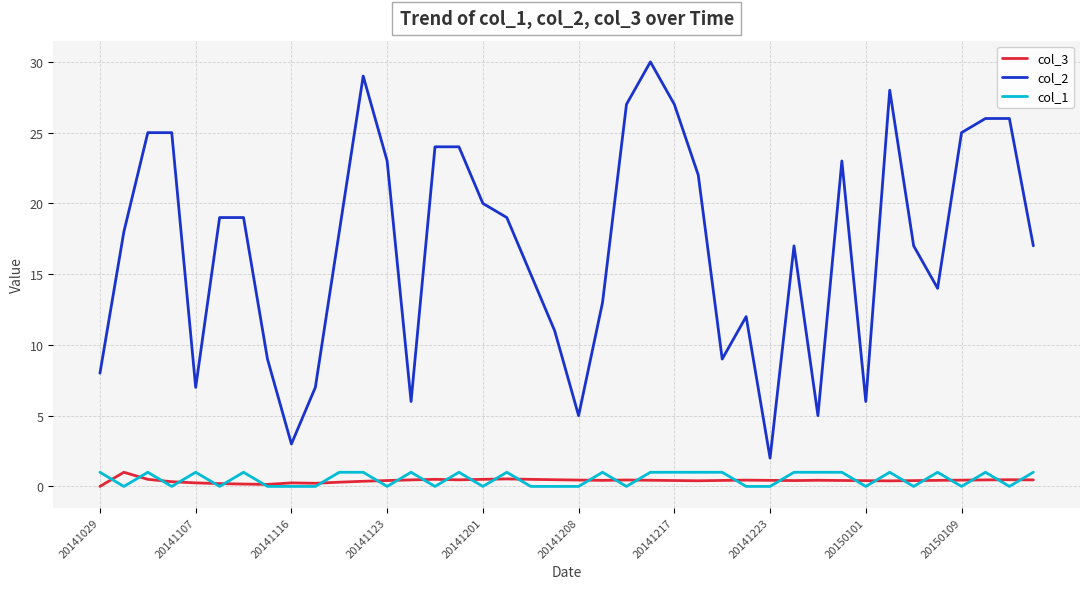

What is the maximum value shown in the chart?

30.0